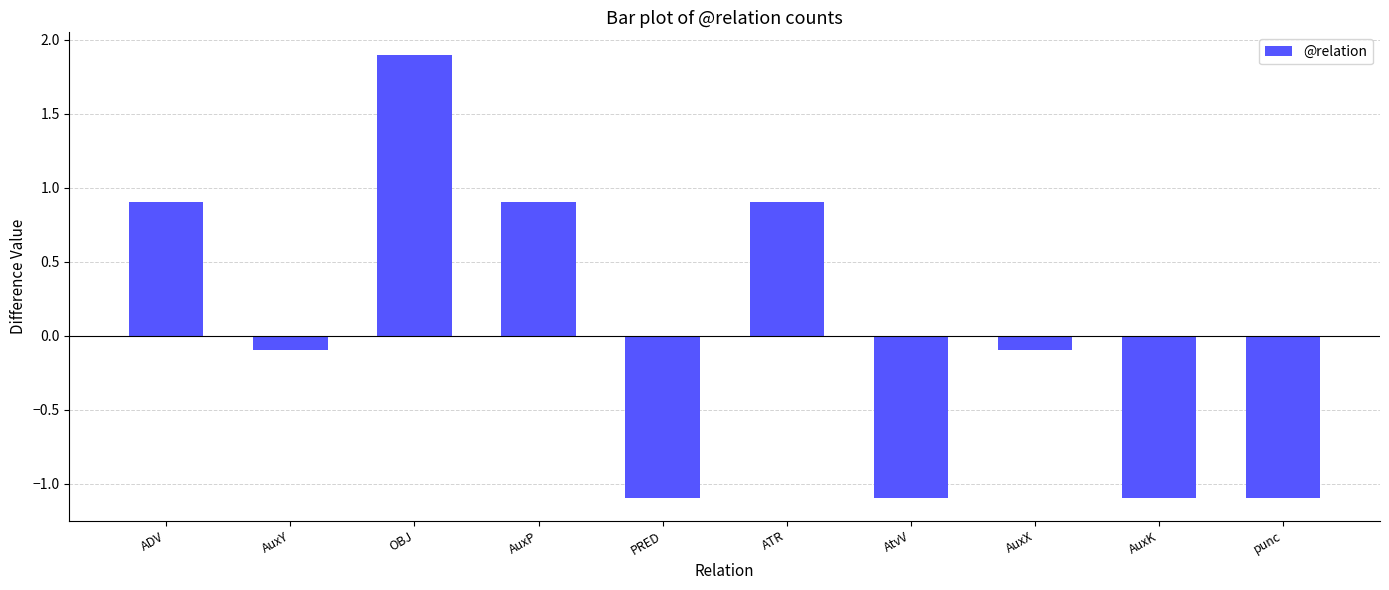

What is the difference between the values at AuxY and OBJ?

2.0